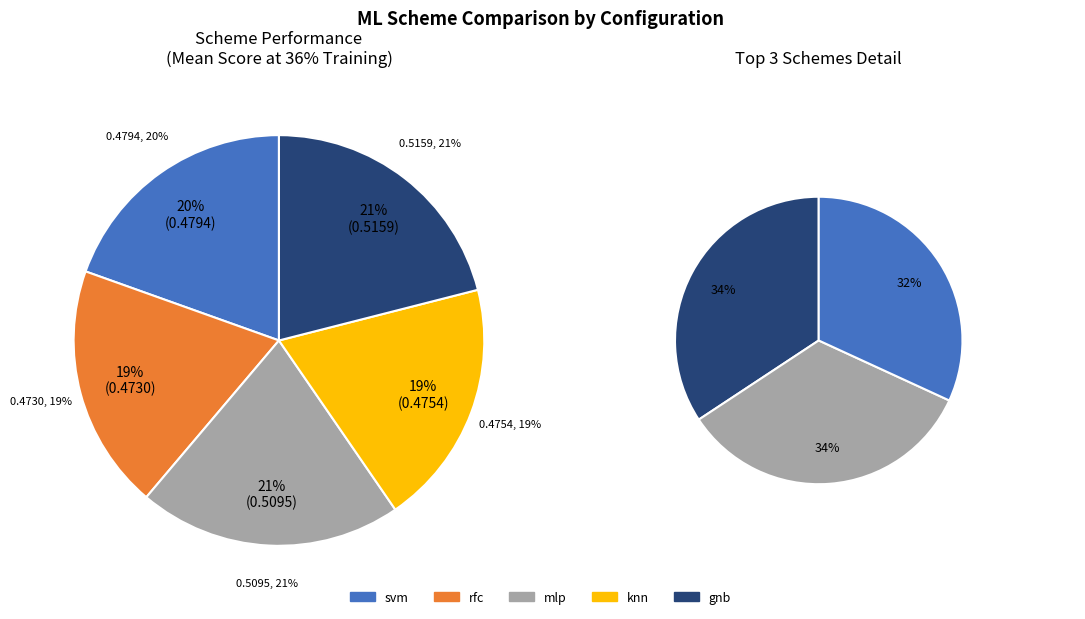

What is the difference between the highest and lowest values at max_value_i=1?

0.1